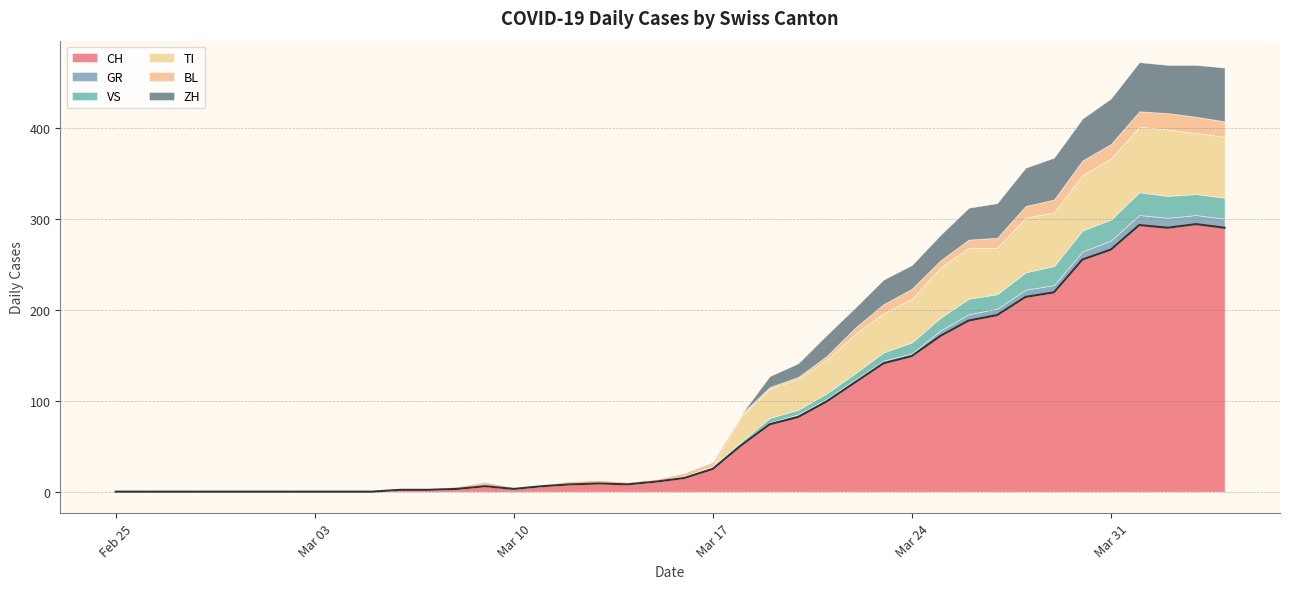

At which category is the sum across all series the highest?

2020-04-01